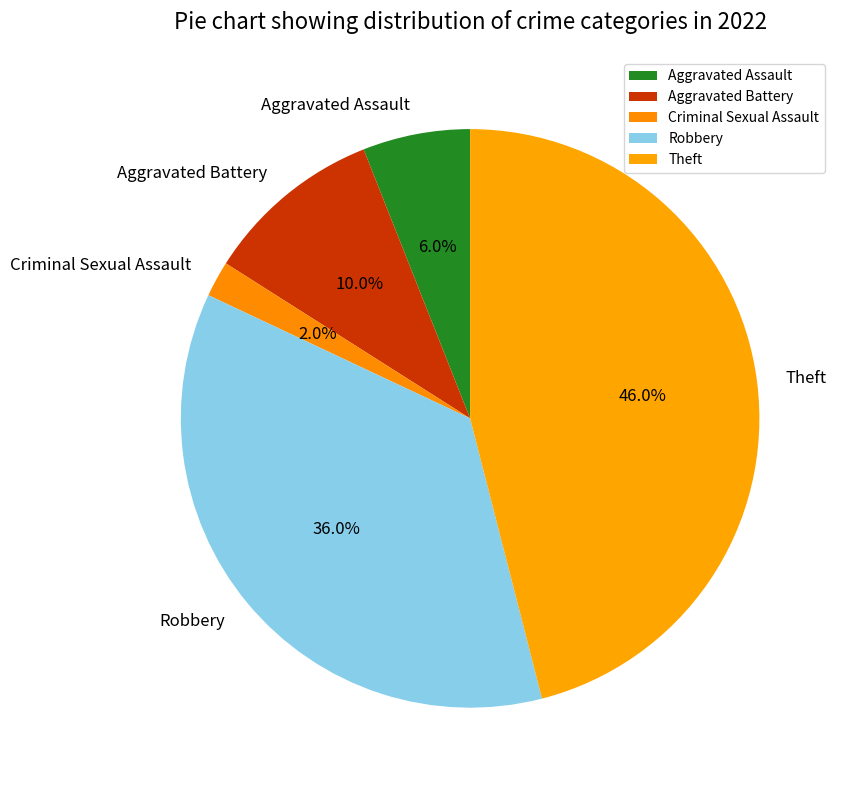

Which has a higher value, Theft or Aggravated Battery?

Theft